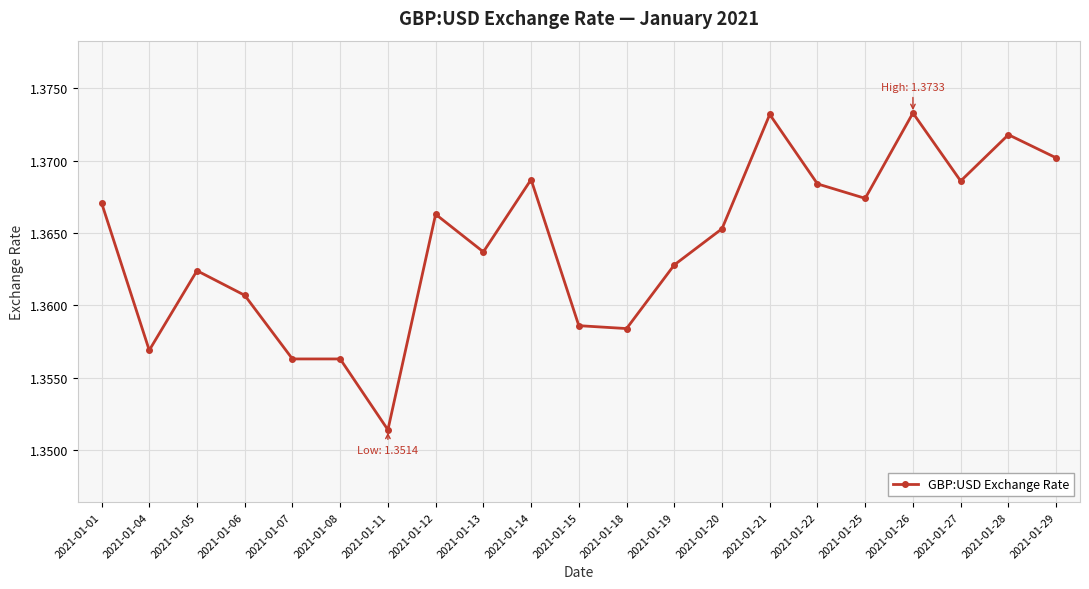

Where is the first local maximum?

2021-01-05